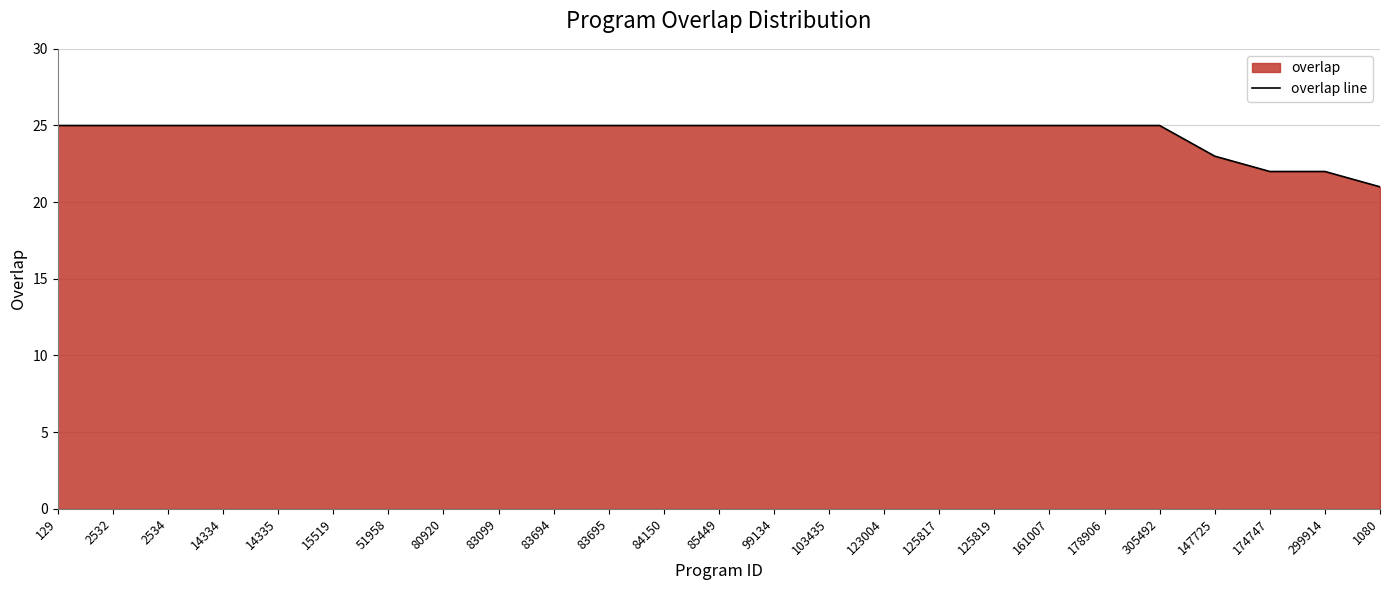

Which category has the lowest value across all series?

1080